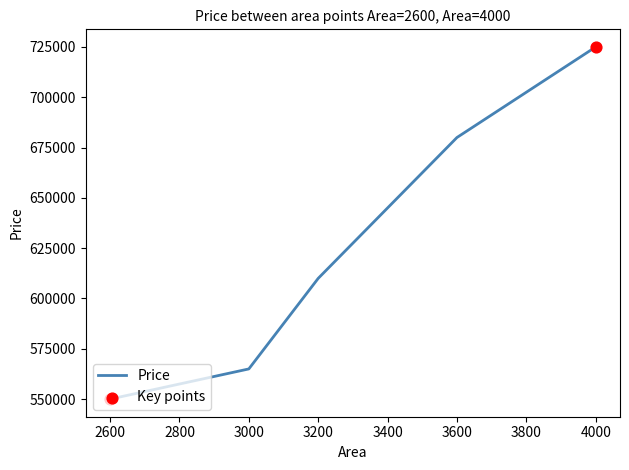

Approximately how many times larger is the value at 3200 compared to 4000?

0.8